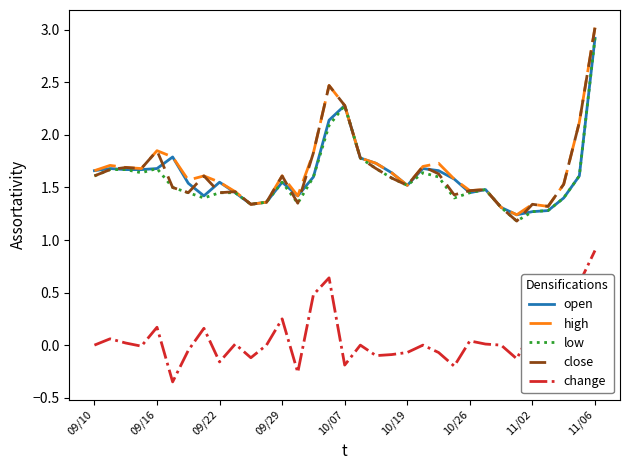

What is the greatest value displayed?

3.0